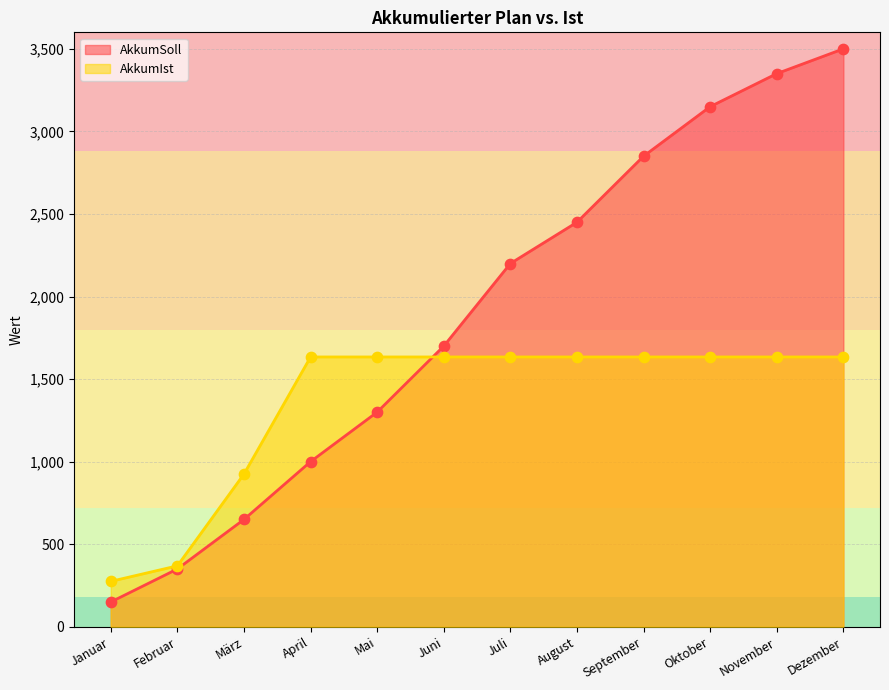

At which category is the sum across all series the highest?

Dezember